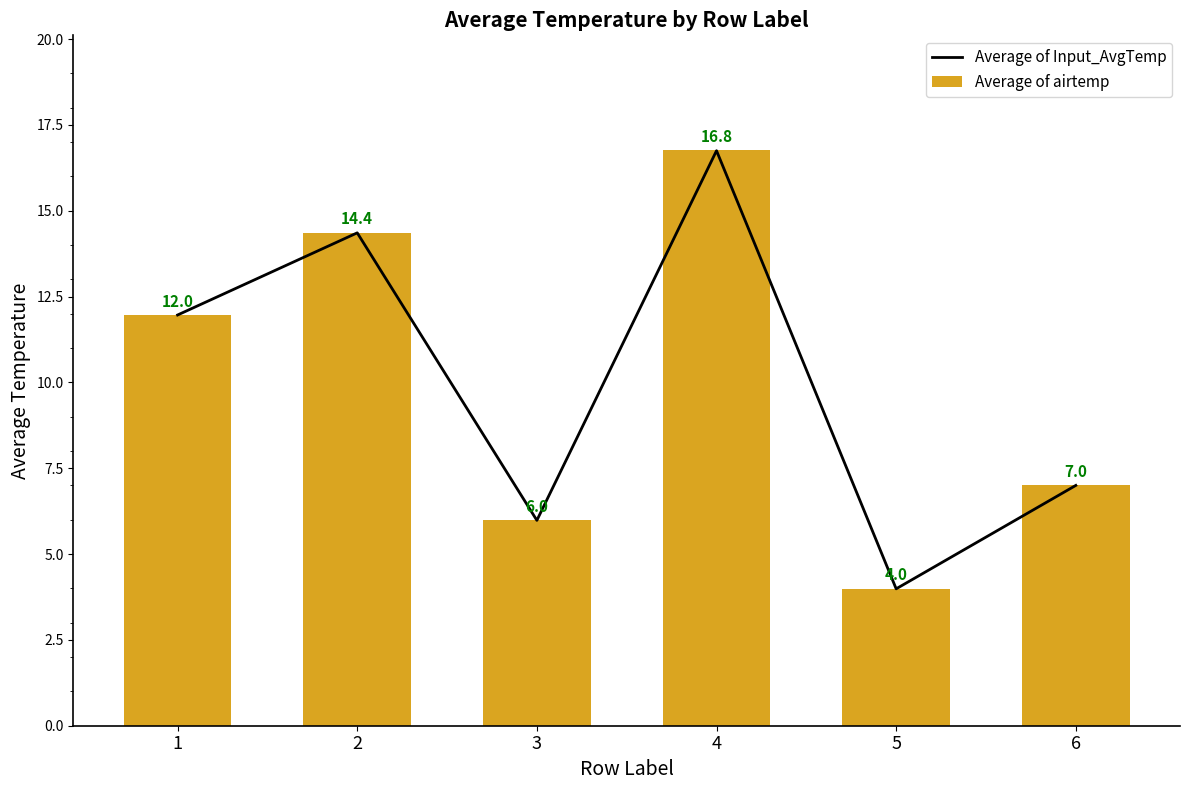

What is the value of the Average of Input_AvgTemp bar at the 5th from the left?

4.0